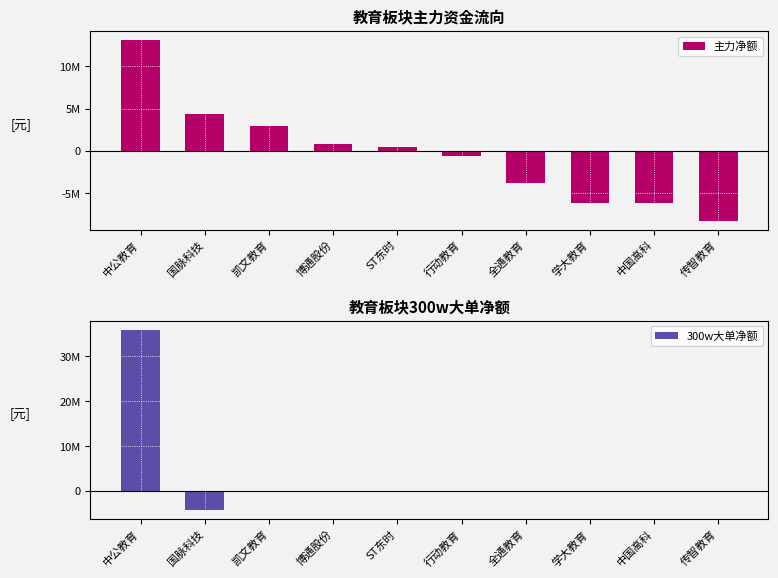

At which category is the sum across all series the highest?

中公教育